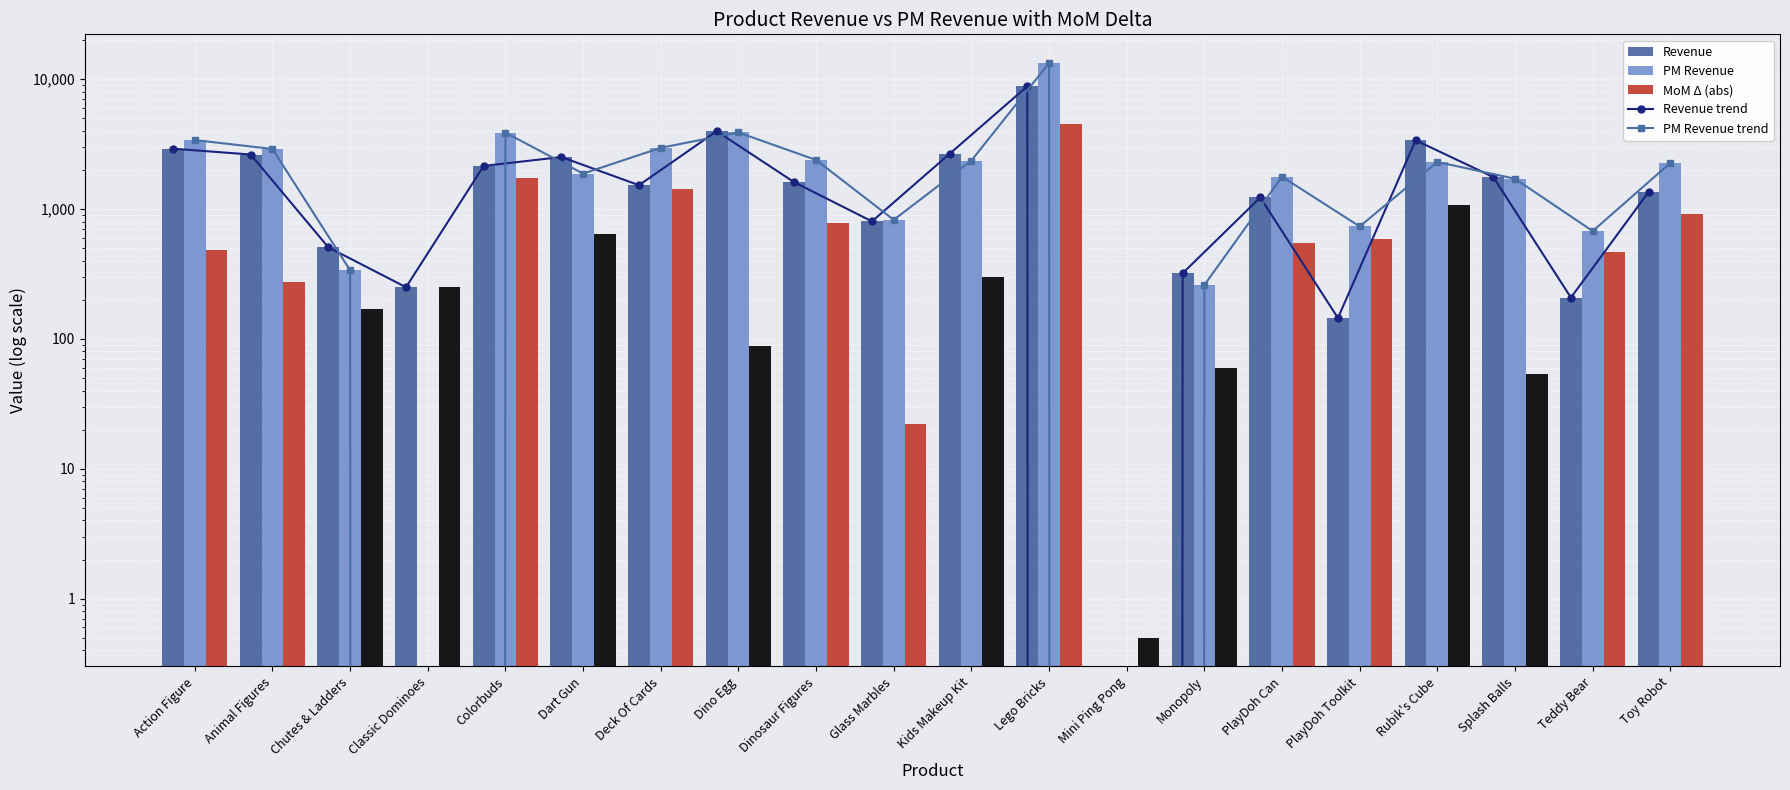

Rank the series at Monopoly from highest to lowest value.

Revenue trend, Revenue, PM Revenue trend, PM Revenue, MoM Δ (abs)